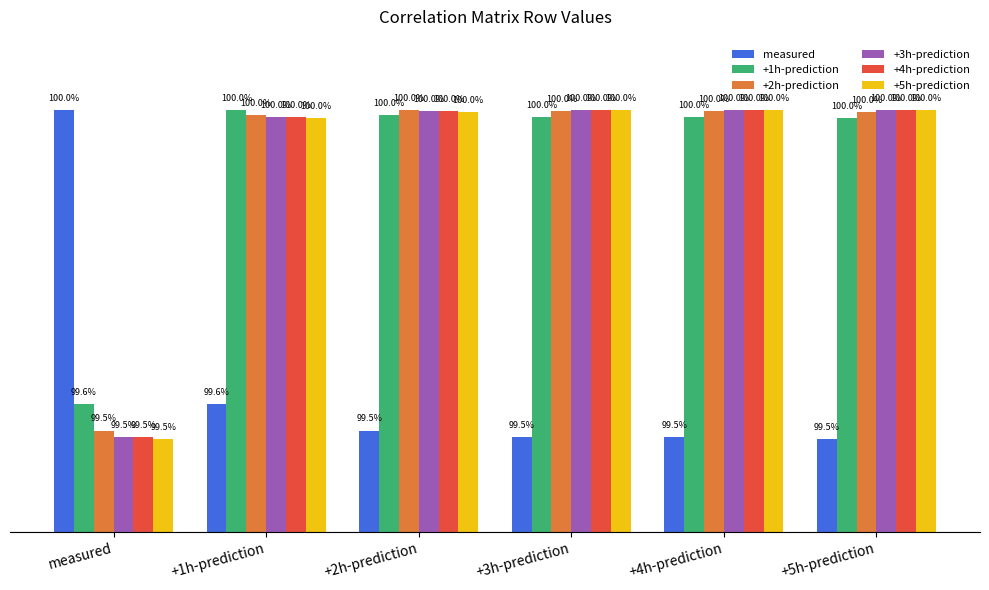

Does the chart contain any negative values?

No